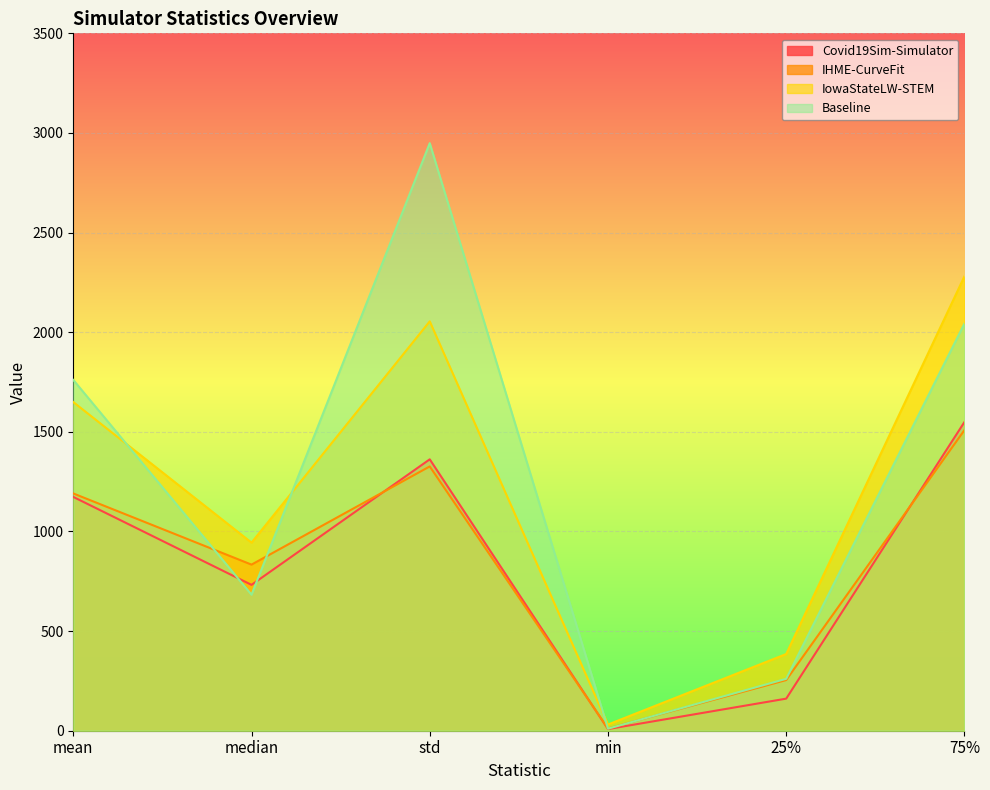

How many values in the IHME-CurveFit series exceed 1190?

3